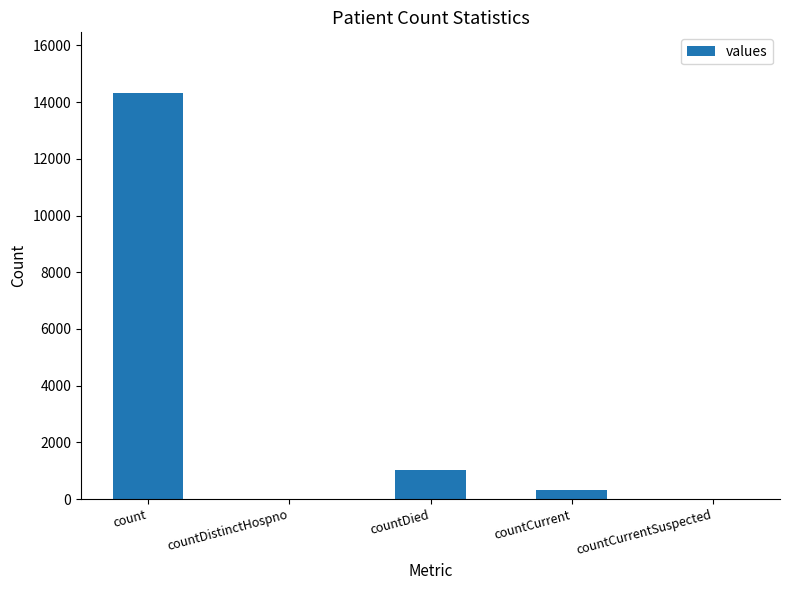

Is it true that the value at countDistinctHospno is 8498?

False